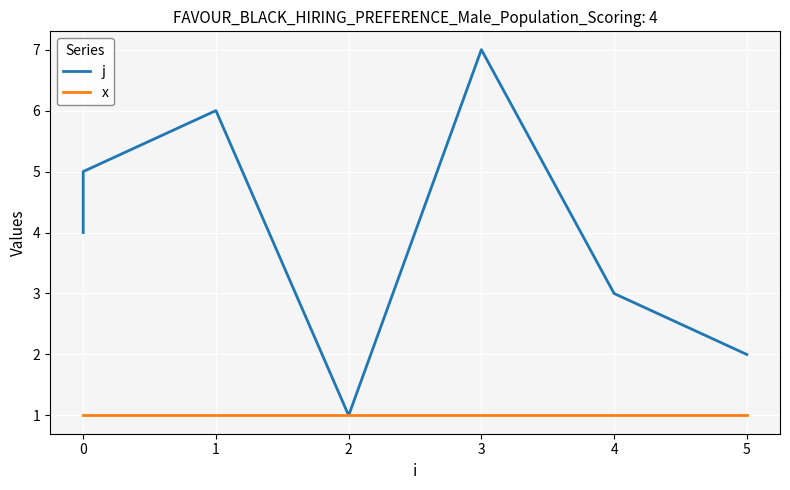

Between 4 and 5, which is larger?

4